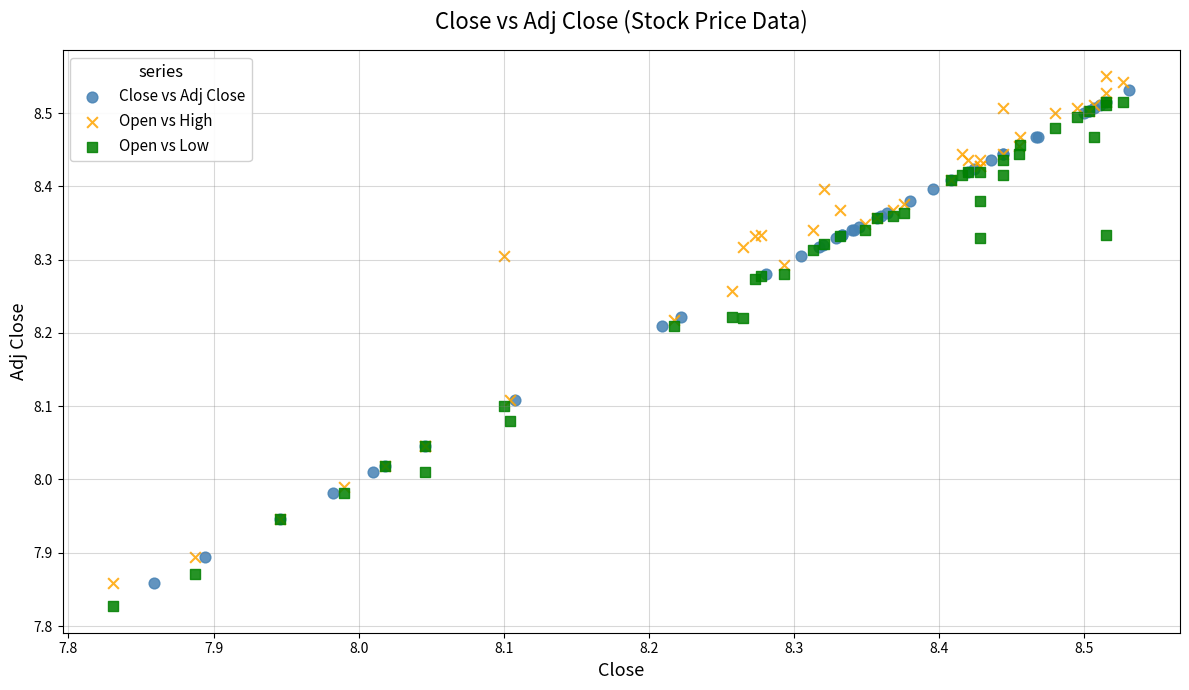

Which series contains the lowest Y value?

Open vs Low